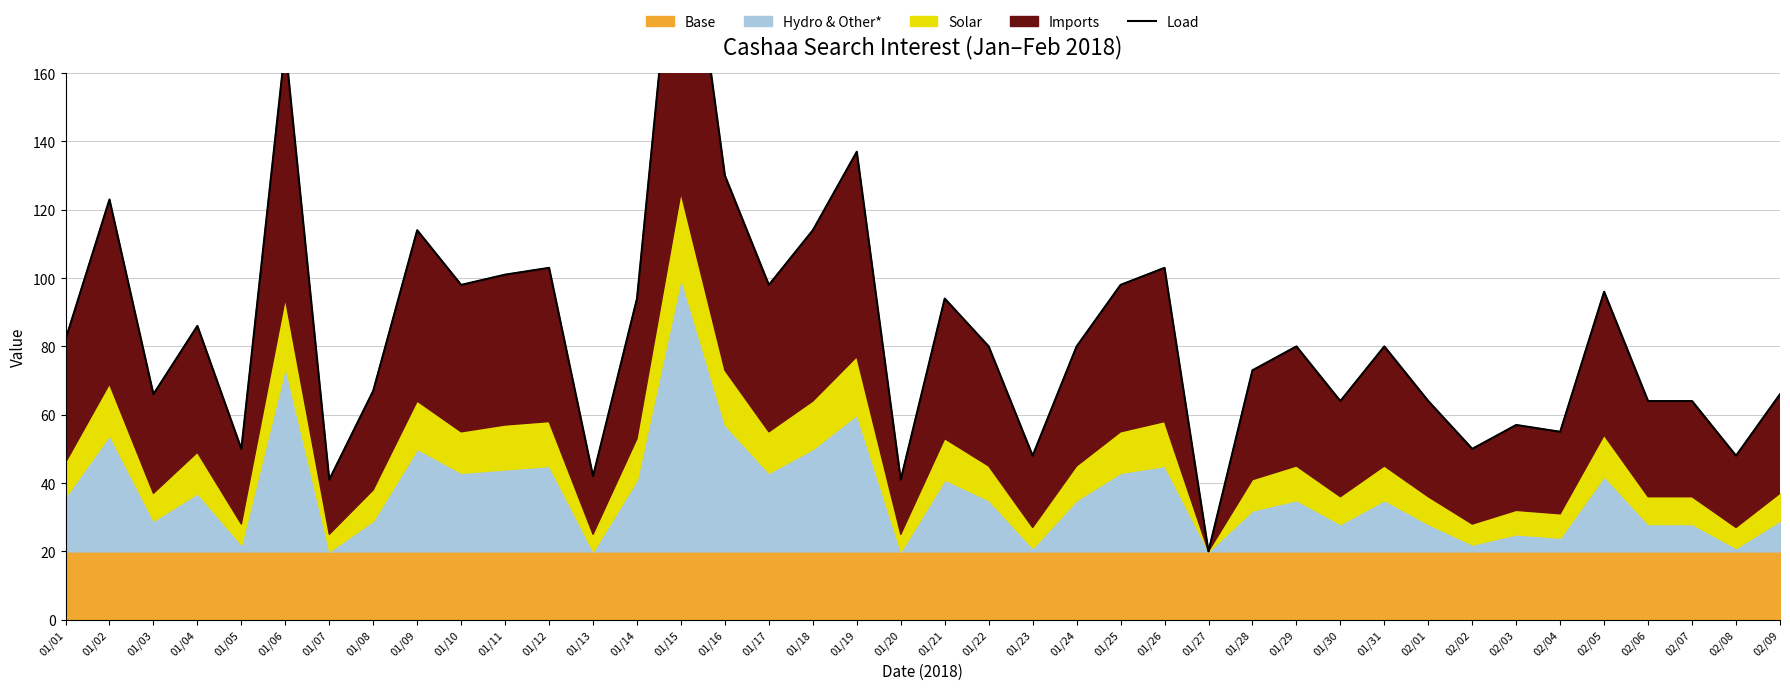

How many data points are less than 80?

18